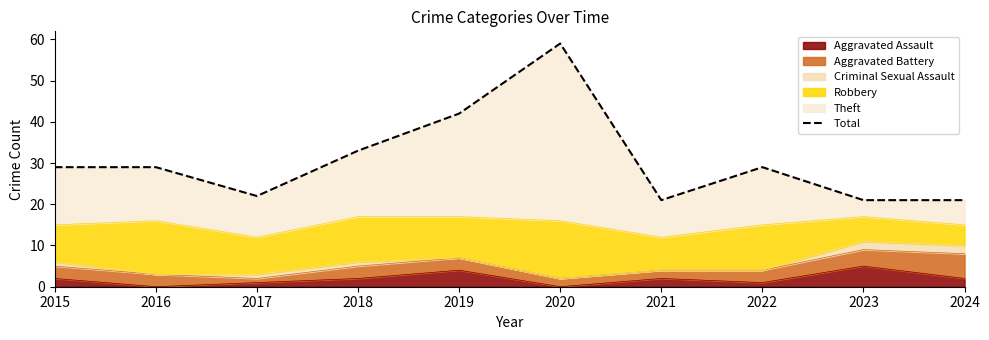

How many points are lower than both their immediate neighbors (excluding endpoints)?

2